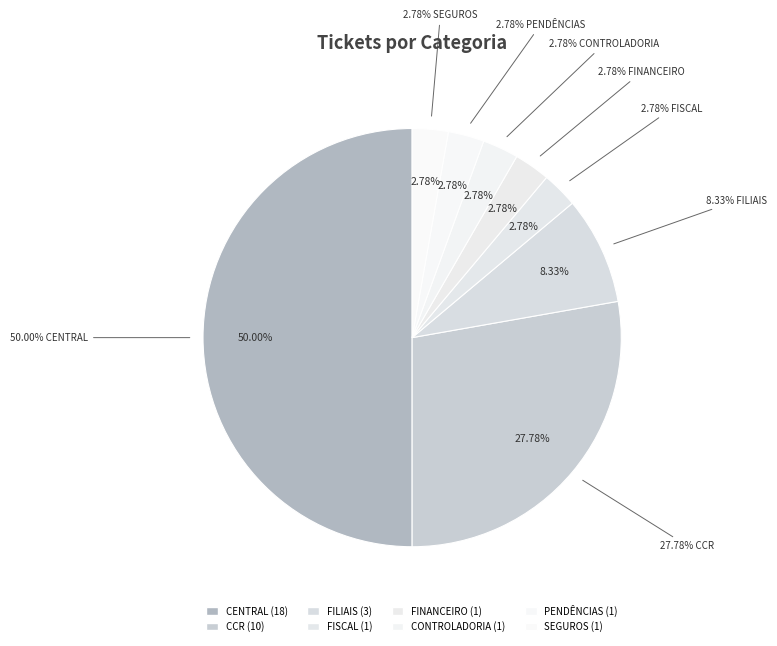

Which has a higher value, FILIAIS or SEGUROS?

FILIAIS